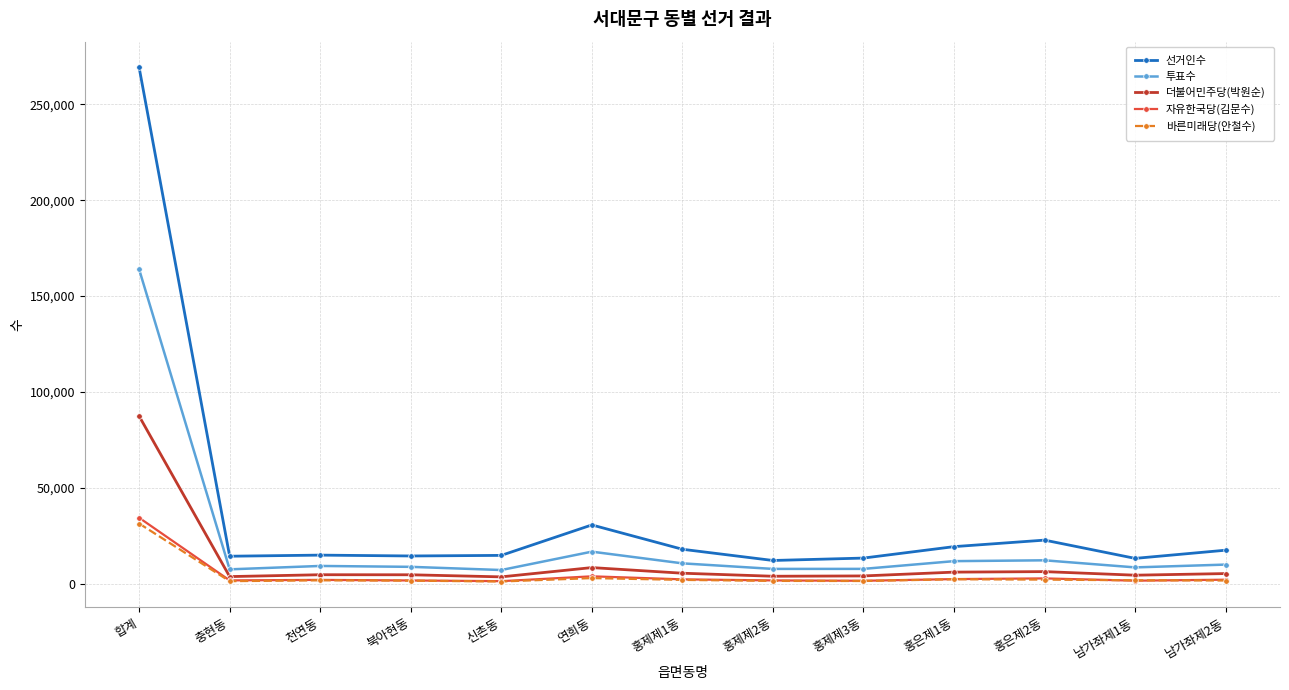

What is the total value across all series at 홍은제1동?

42498